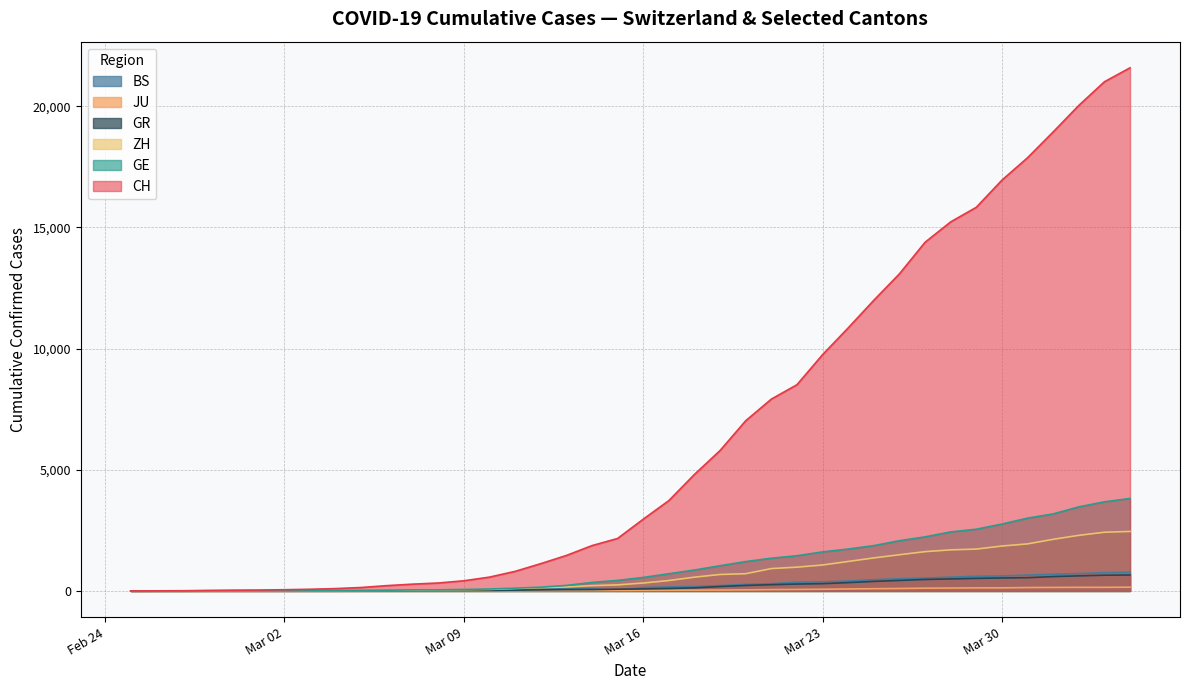

What is the maximum value shown in the chart?

21587